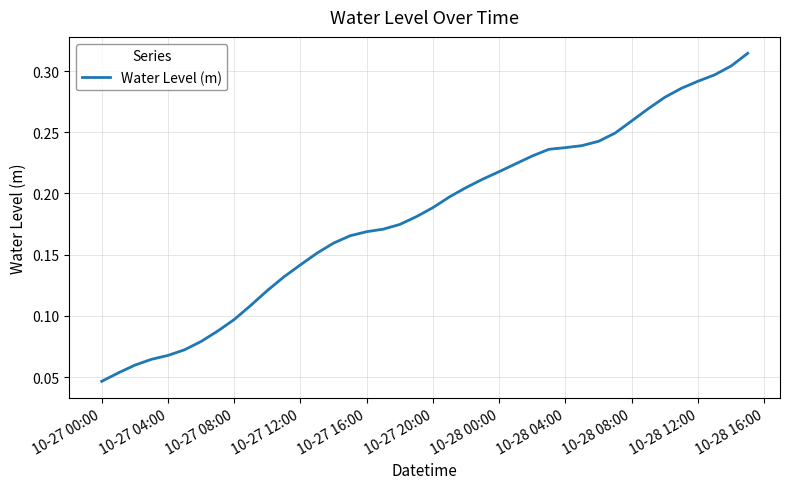

How many lines are shown in the chart?

1